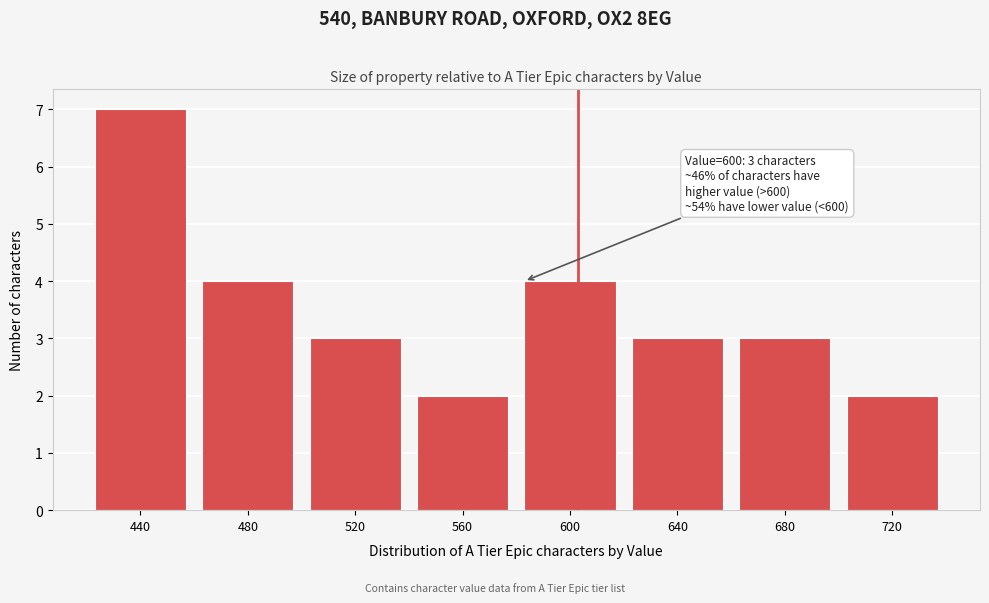

Reading left to right, list all the values displayed in this chart.

7	4	3	2	4	3	3	2